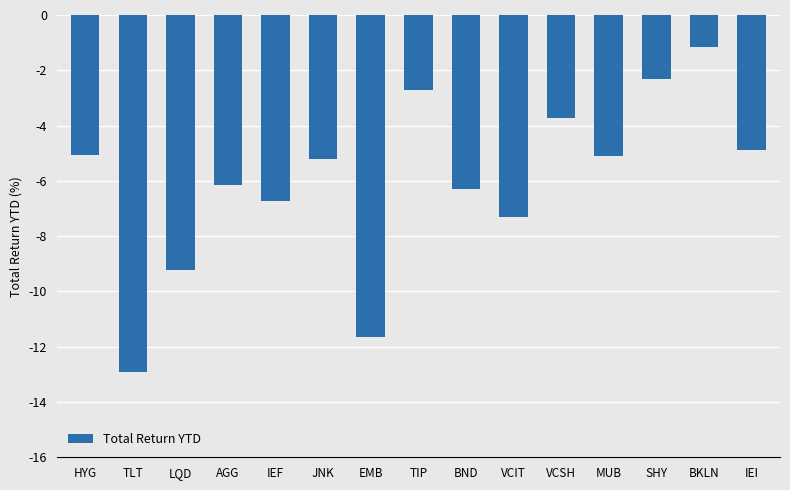

Reading left to right, transcribe all the data shown in this chart.

HYG=-5.1	TLT=-12.9	LQD=-9.2	AGG=-6.2	IEF=-6.7	JNK=-5.2	EMB=-11.6	TIP=-2.7	BND=-6.3	VCIT=-7.3	VCSH=-3.7	MUB=-5.1	SHY=-2.3	BKLN=-1.2	IEI=-4.9